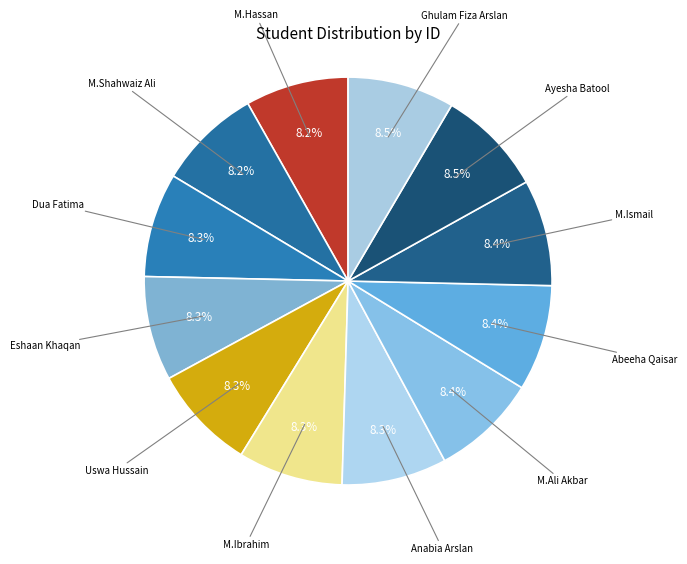

Does Ayesha Batool account for over 50% of the chart?

No